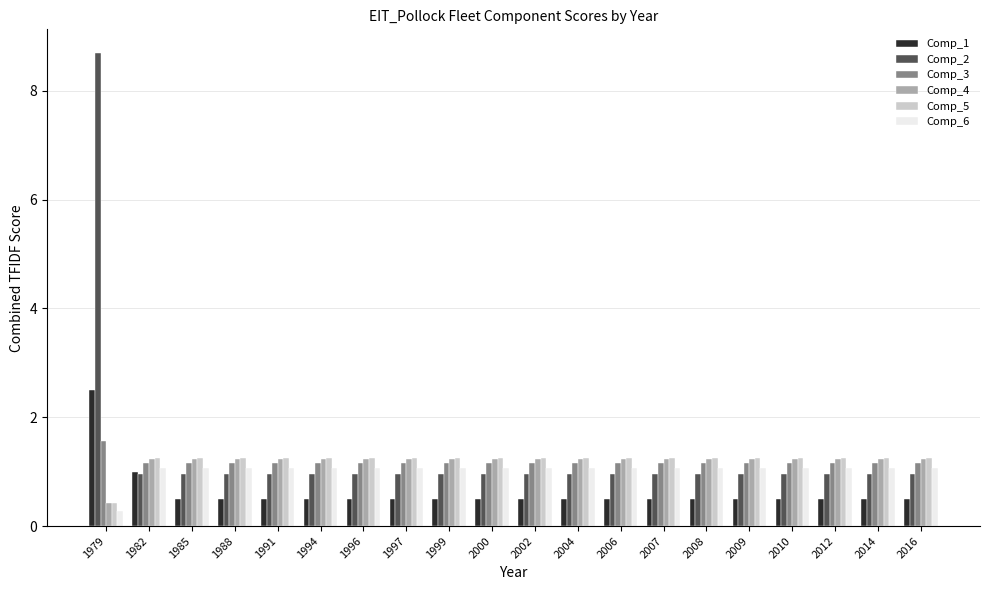

At how many categories does at least one series exceed 5?

1